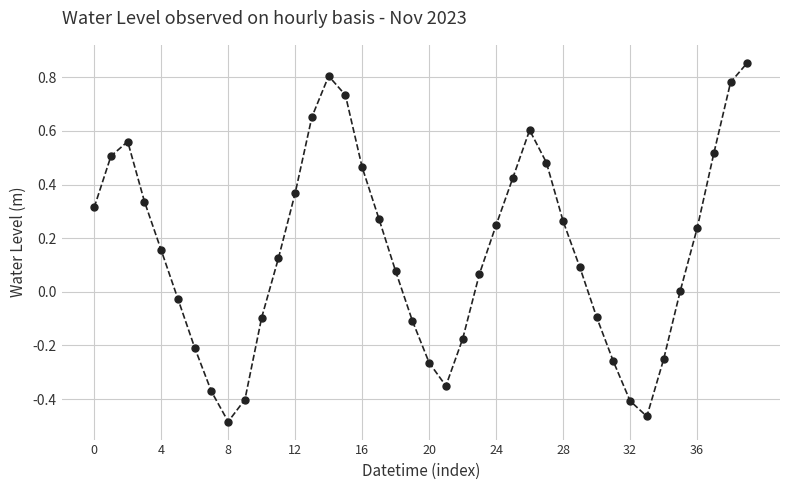

How many points are lower than both their immediate neighbors (excluding endpoints)?

3